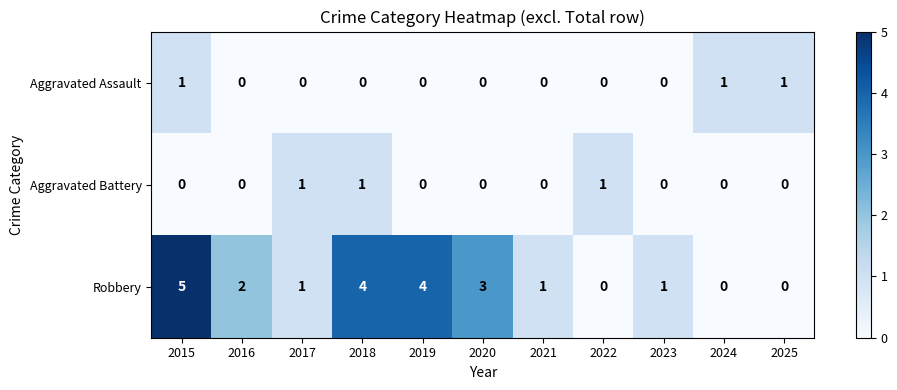

At which category does the chart reach its peak across all series?

2015